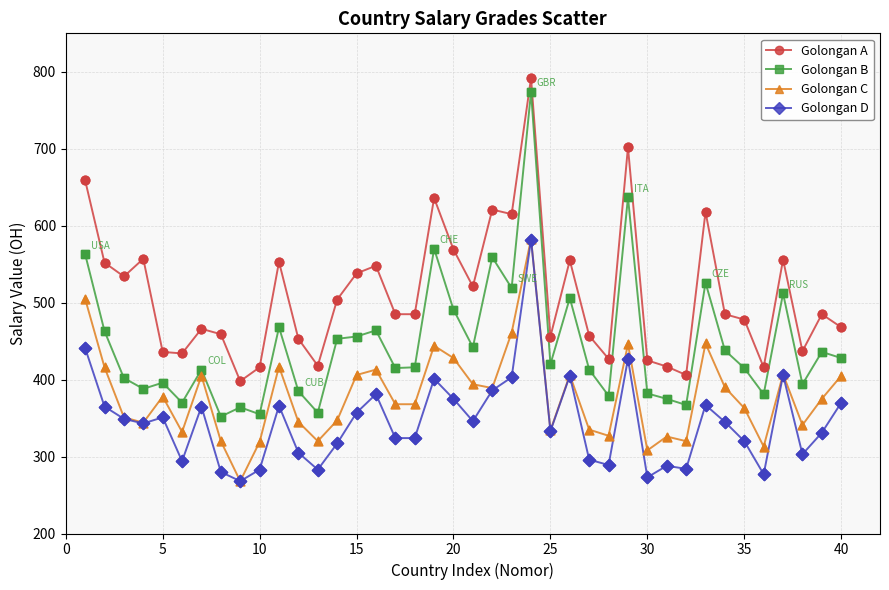

What is the greatest value displayed?

792